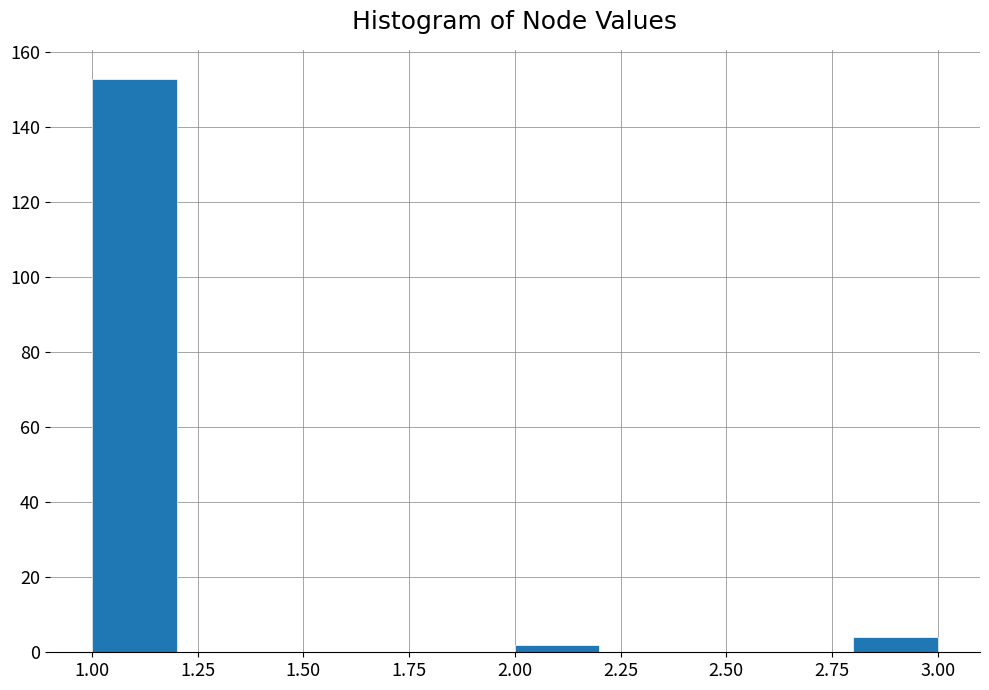

Reading left to right, transcribe this chart: for each bar, give the range it covers on the x-axis and its height. The values are not printed on the chart, so give them approximately, as read against the axis.

1.0 to 1.2: 154
1.2 to 1.4: 0
1.4 to 1.6: 0
1.6 to 1.8: 0
1.8 to 2.0: 0
2.0 to 2.2: 2
2.2 to 2.4: 0
2.4 to 2.6: 0
2.6 to 2.8: 0
2.8 to 3.0: 4